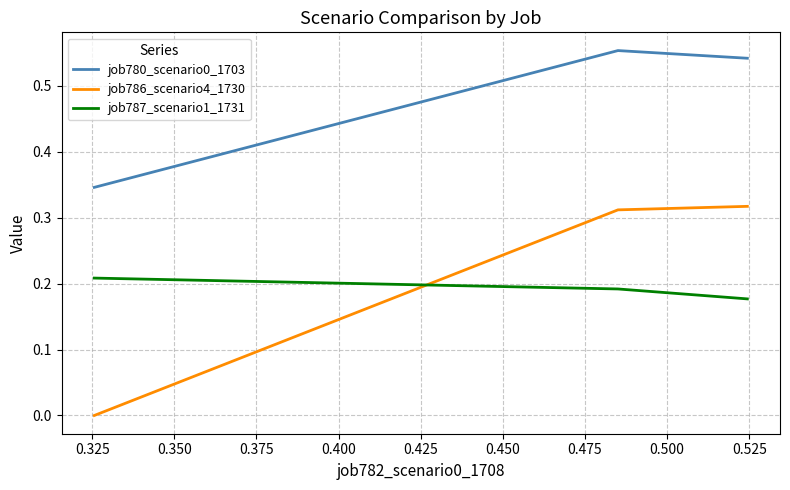

Which series has the largest total across all categories?

job780_scenario0_1703